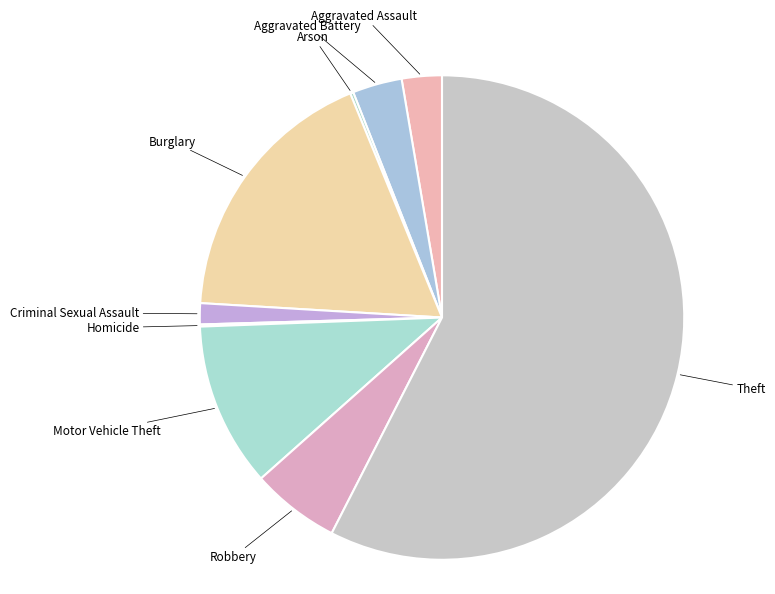

Approximately how many times larger is the value at Burglary compared to Criminal Sexual Assault?

12.7